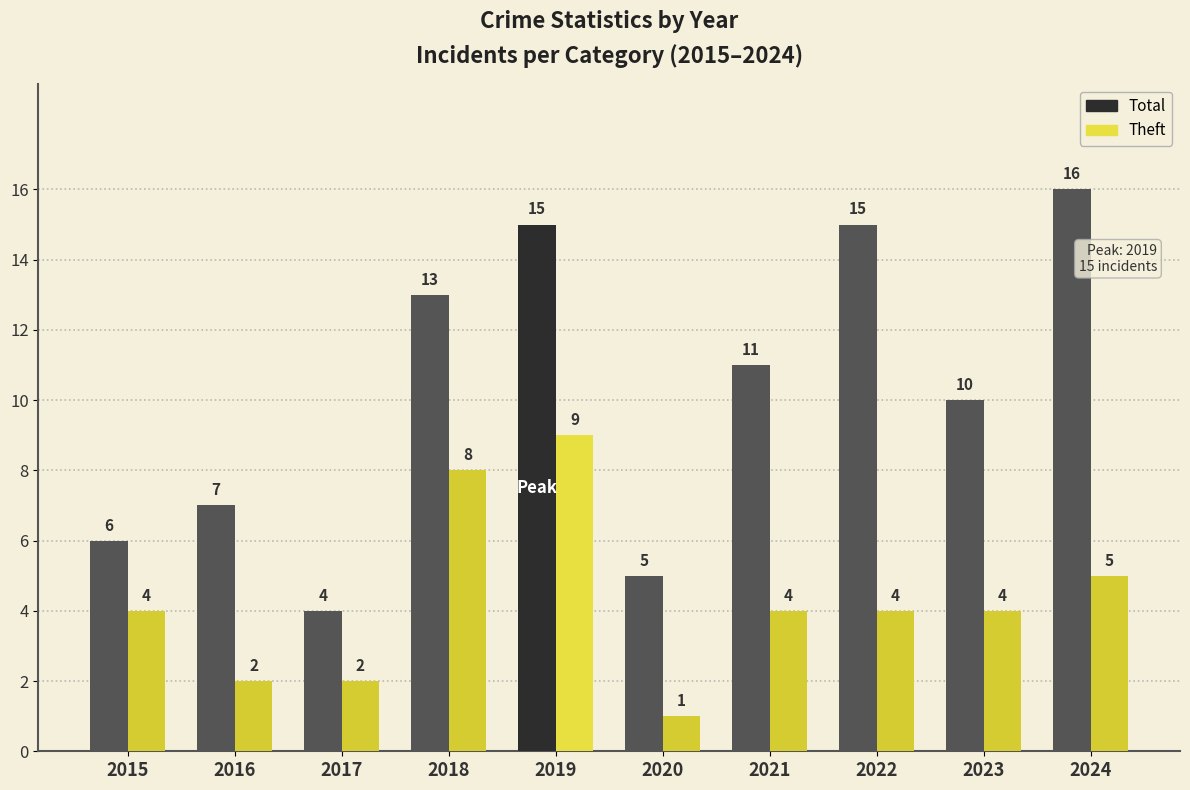

What is the value of the Theft bar at the 1st from the left?

4